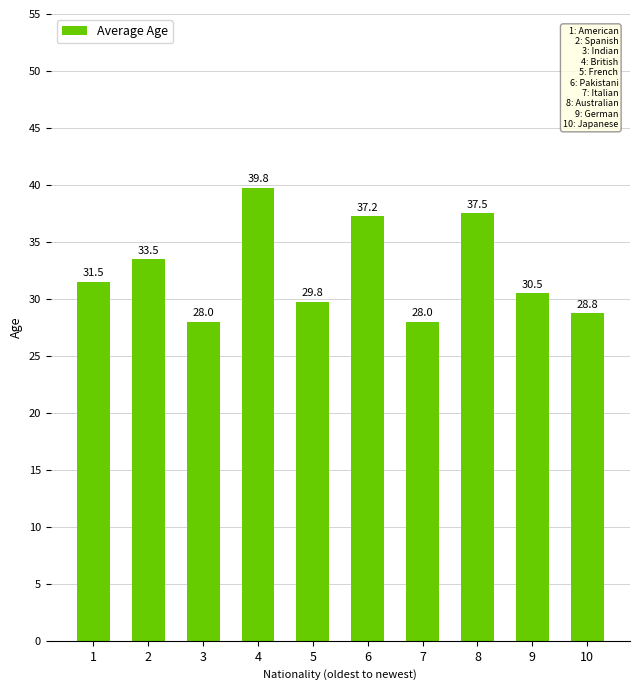

What is the change in value from 3 to 8?

+9.5